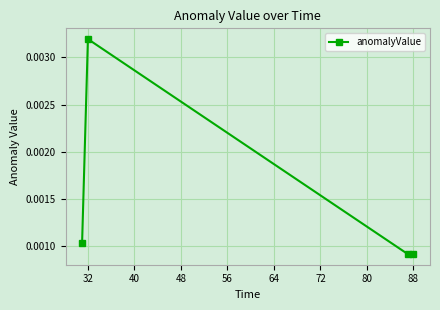

Count the values in the range 0 to 1.

4